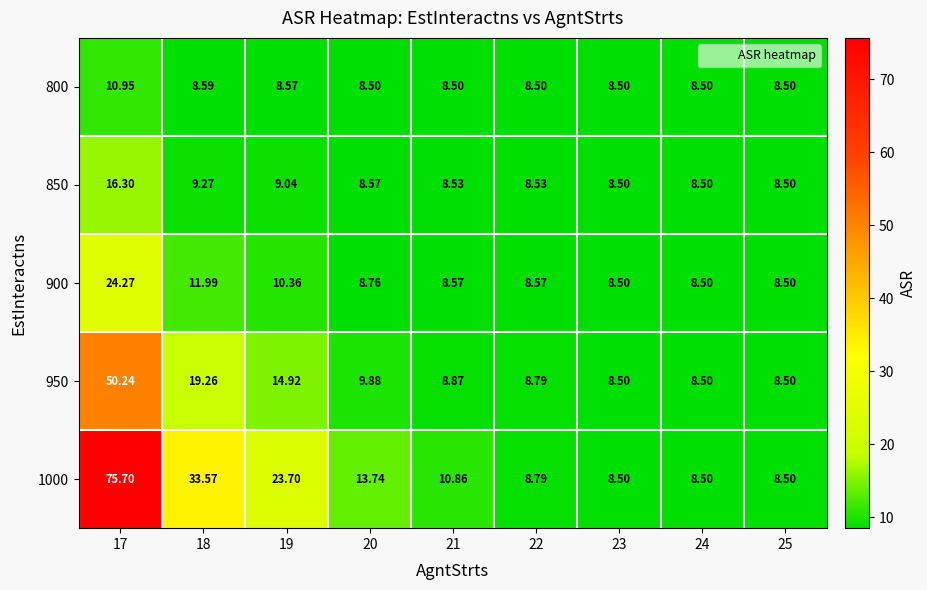

Which category has the highest value across all series?

17